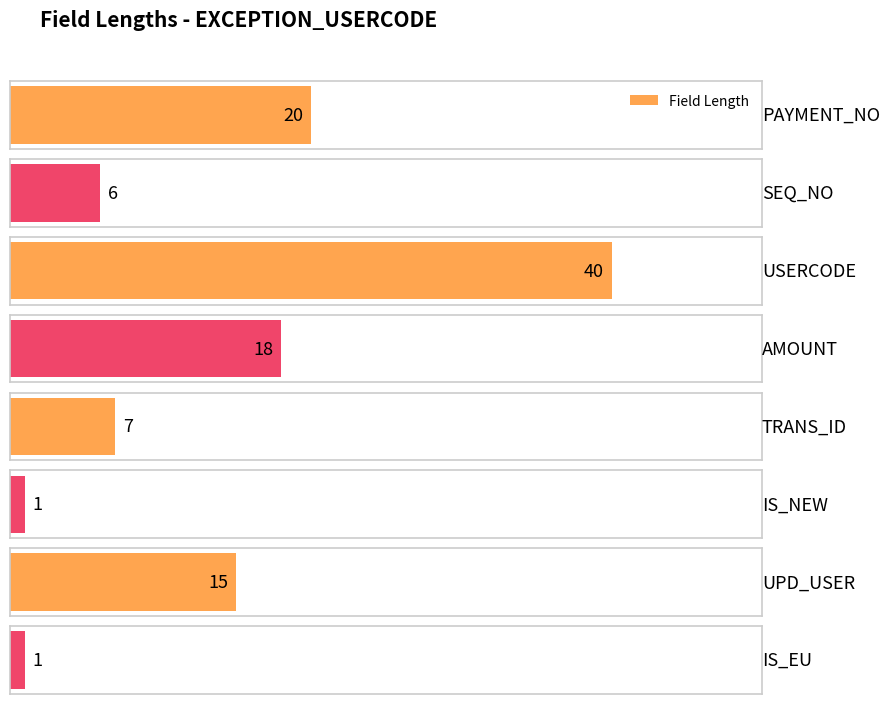

What is the difference between the second highest and second lowest values?

19